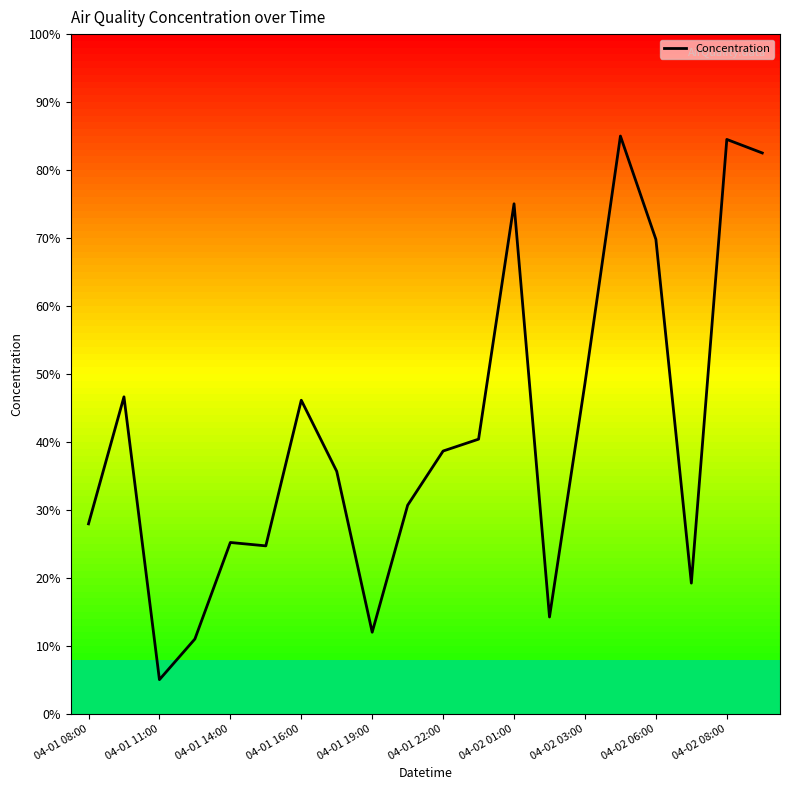

What is the smallest value displayed?

5.0